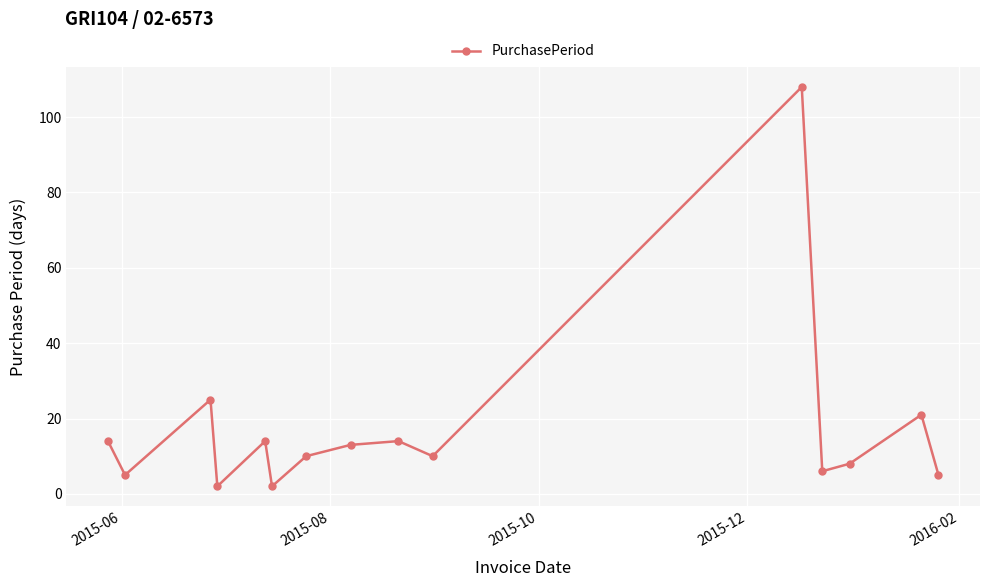

How many points are lower than both their immediate neighbors (excluding endpoints)?

5